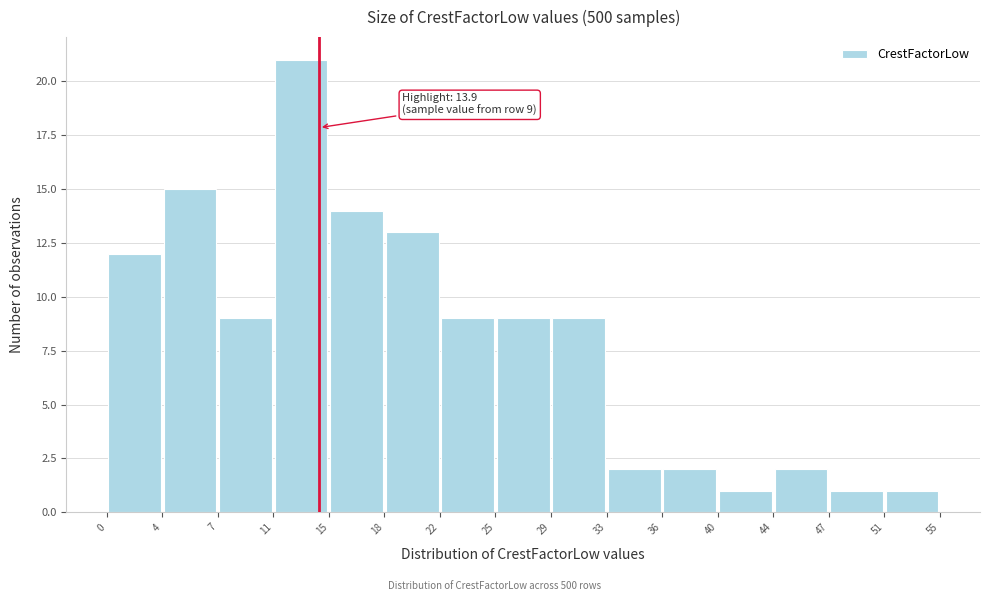

Which range on the x-axis has the tallest bar?

11 to 15